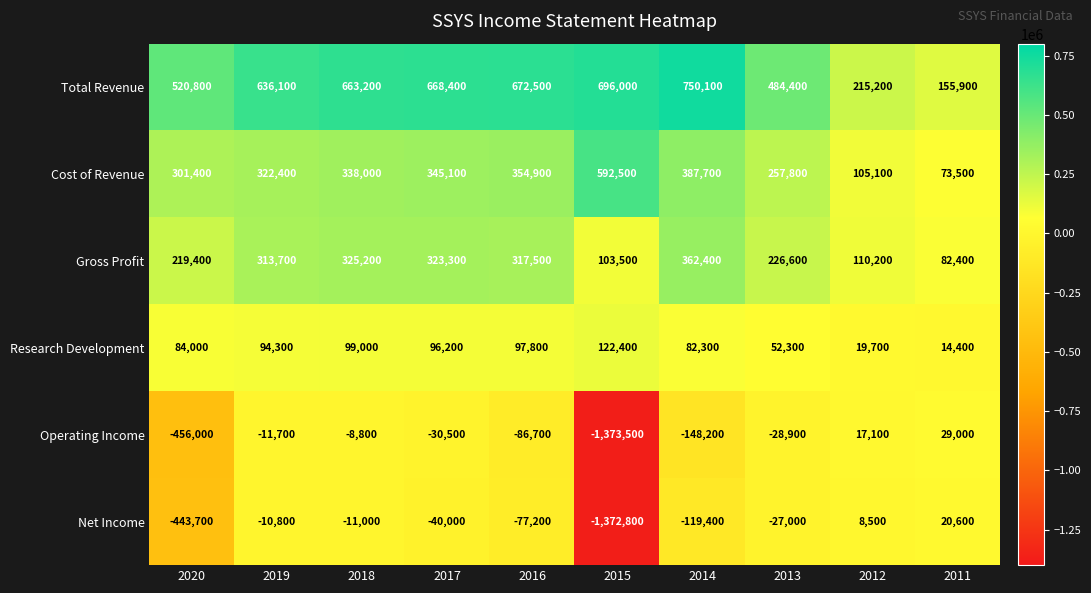

Which series has the largest total across all categories?

Total Revenue